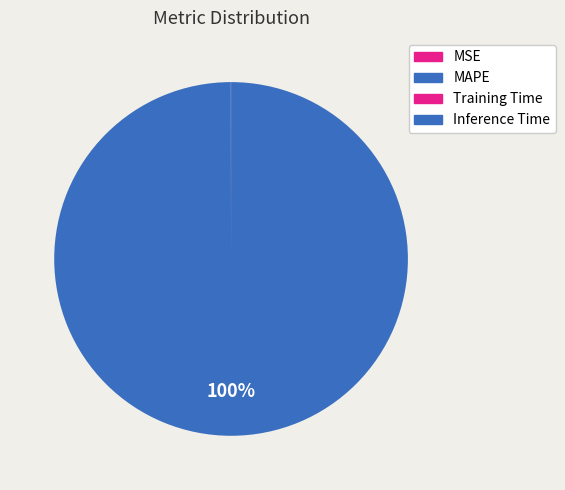

To the nearest percent, what portion does MAPE represent?

100%